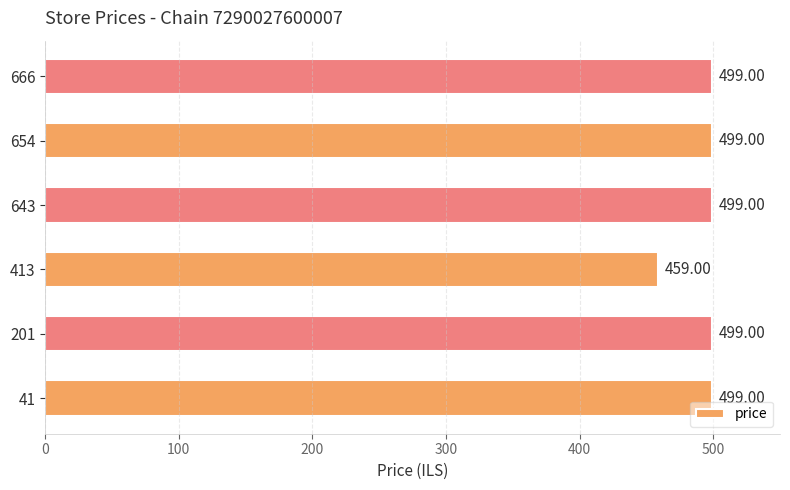

What is the change in value from 413 to 643?

+40